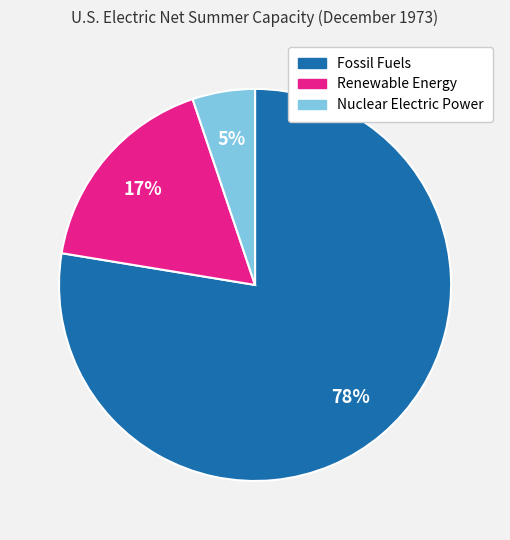

To the nearest percent, what is the combined percentage of Fossil Fuels and Nuclear Electric Power?

83%